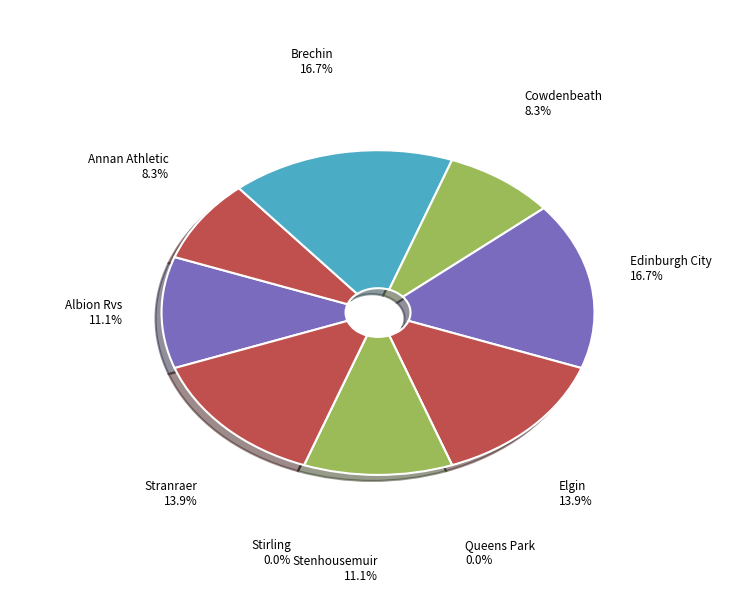

Is it true that Albion Rvs is 20% of the pie?

False